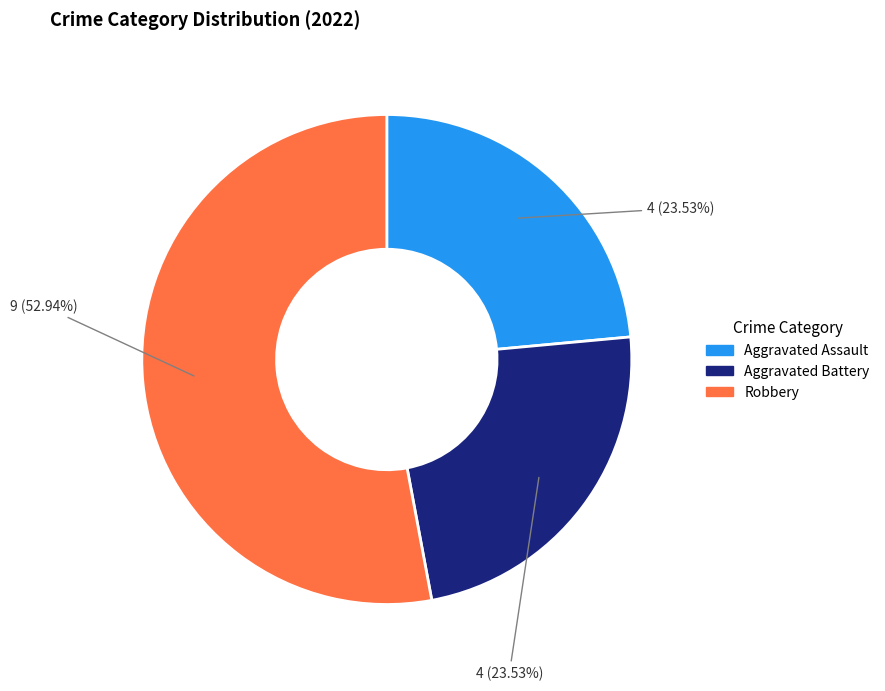

Does any single category account for the majority?

Yes